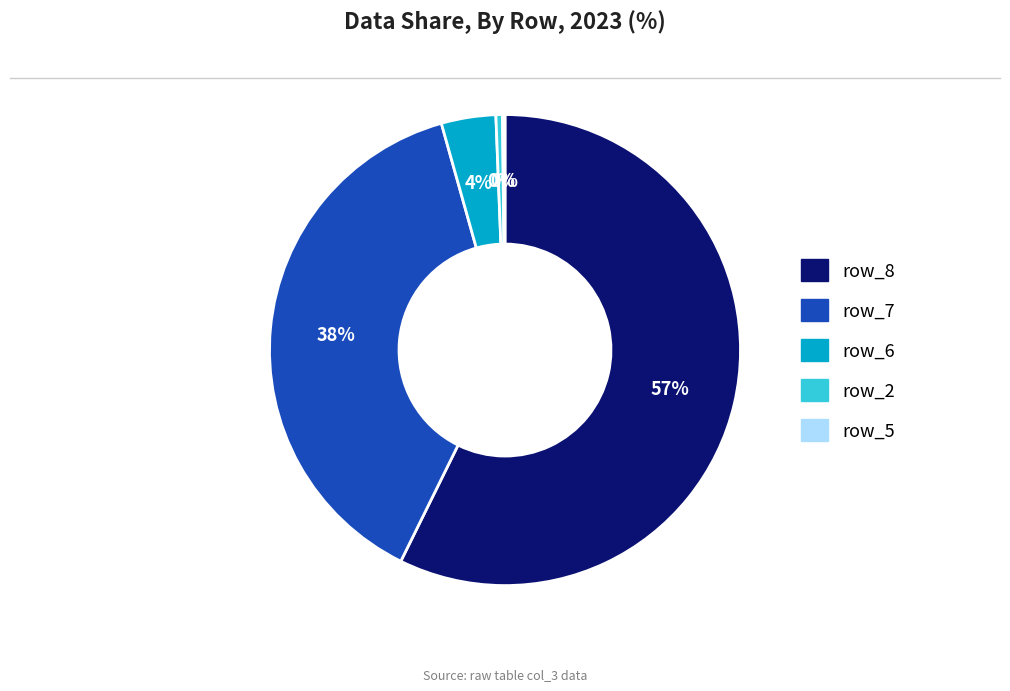

To the nearest percent, what is the combined percentage of row_8 and row_2?

58%